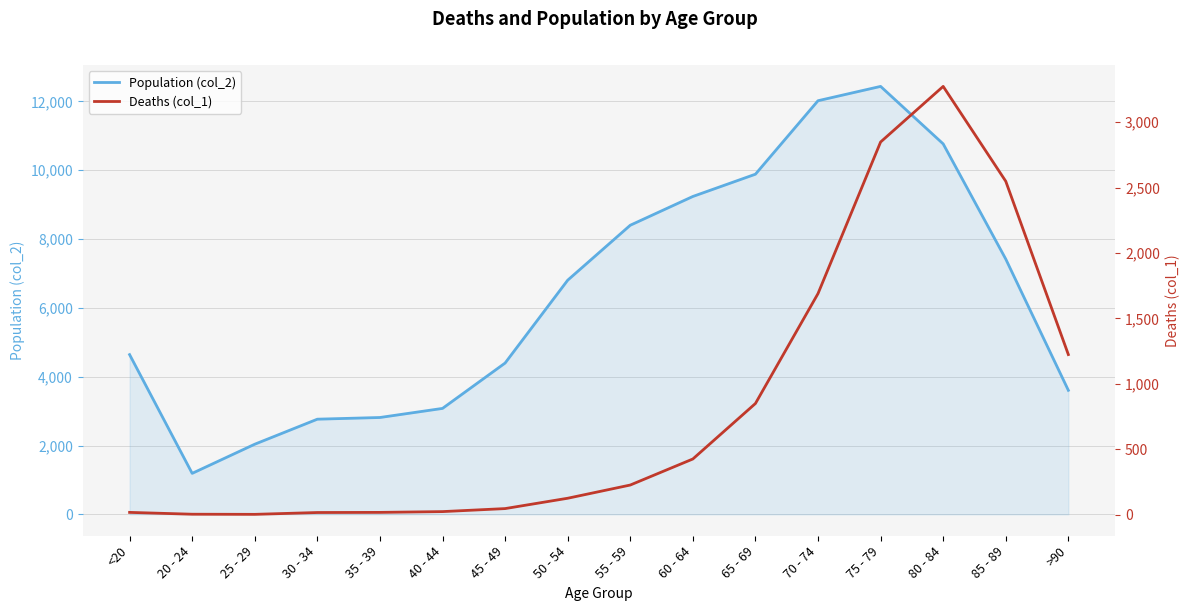

Reading right to left, what are all the values shown in this chart?

Population (col_2): >90=3604	85 - 89=7417	80 - 84=10764	75 - 79=12434	70 - 74=12018	65 - 69=9883	60 - 64=9236	55 - 59=8400	50 - 54=6803	45 - 49=4396	40 - 44=3078	35 - 39=2814	30 - 34=2765	25 - 29=2038	20 - 24=1191	<20=4641
Deaths (col_1): >90=1224	85 - 89=2548	80 - 84=3273	75 - 79=2848	70 - 74=1690	65 - 69=850	60 - 64=426	55 - 59=227	50 - 54=126	45 - 49=47	40 - 44=24	35 - 39=18	30 - 34=17	25 - 29=3	20 - 24=4	<20=18